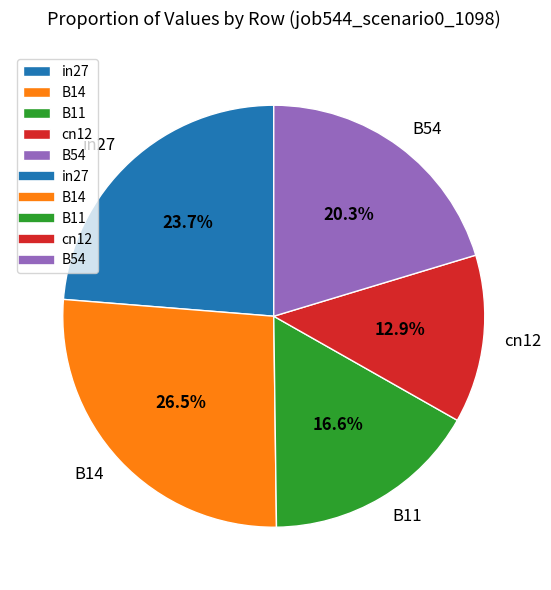

The B54 slice represents 20% of the pie. True or false?

True